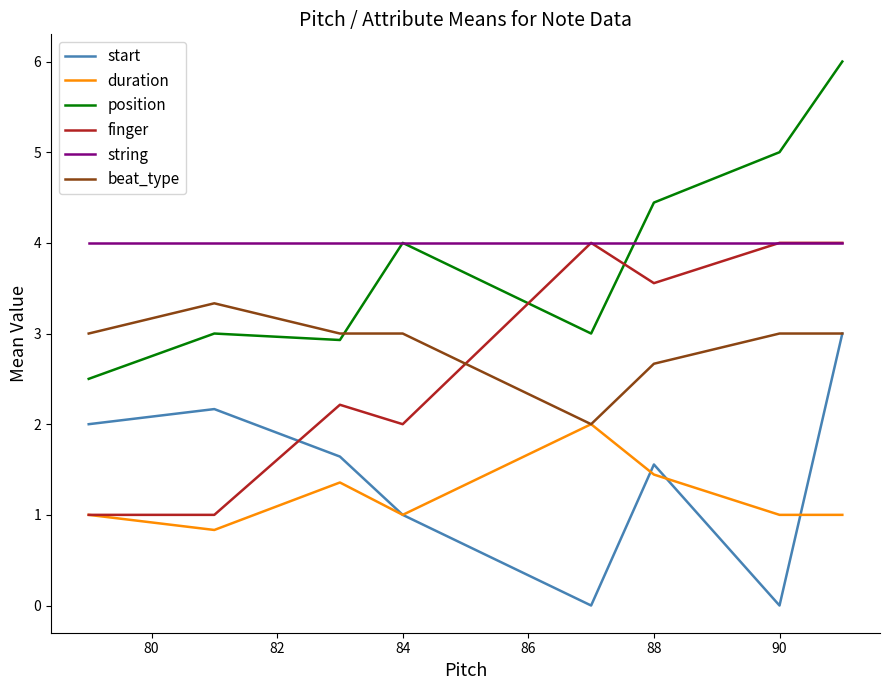

How many beat_type values are between 3 and 4?

6